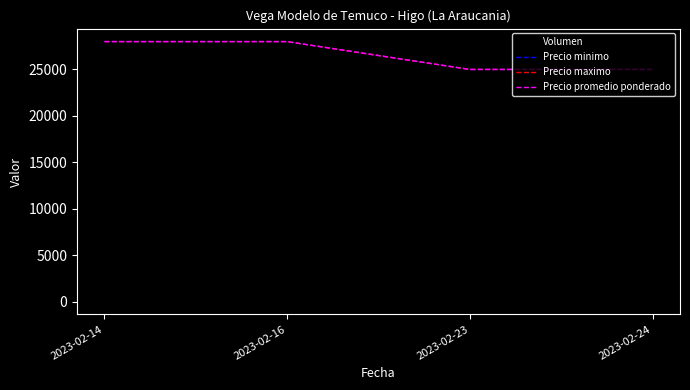

Where is Precio minimo nearest to the value 26500?

2023-02-14